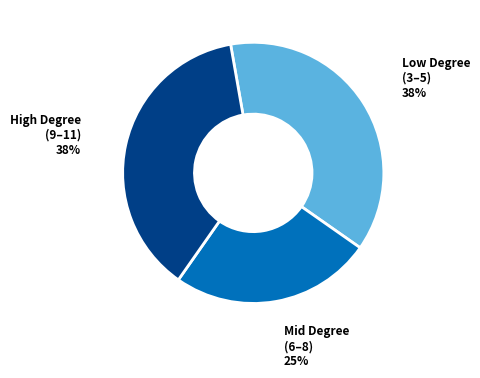

Between Mid Degree (6–8) and Low Degree (3–5), which is larger?

Low Degree (3–5)